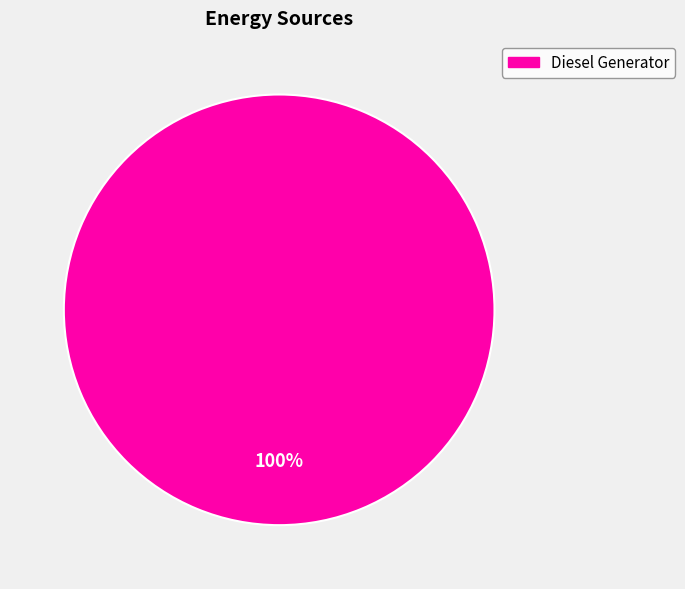

Is there any slice that represents more than half of the pie?

Yes